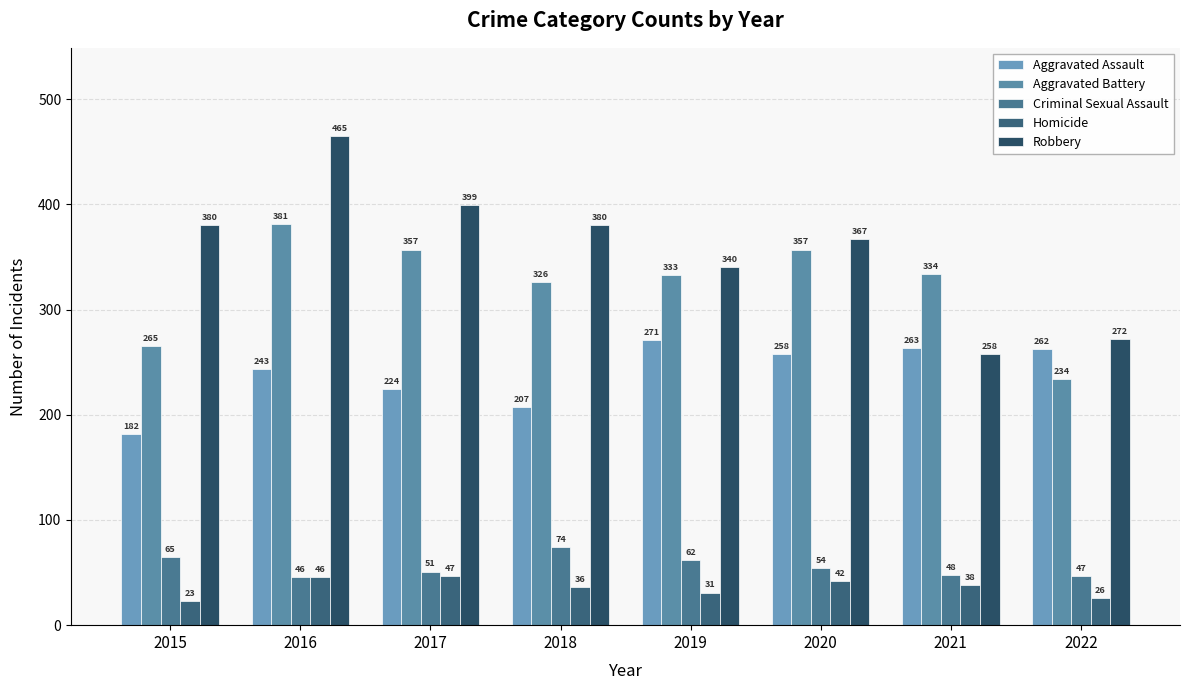

Reading right to left, list all the values displayed in this chart.

Aggravated Assault: 262	263	258	271	207	224	243	182
Aggravated Battery: 234	334	357	333	326	357	381	265
Criminal Sexual Assault: 47	48	54	62	74	51	46	65
Homicide: 26	38	42	31	36	47	46	23
Robbery: 272	258	367	340	380	399	465	380